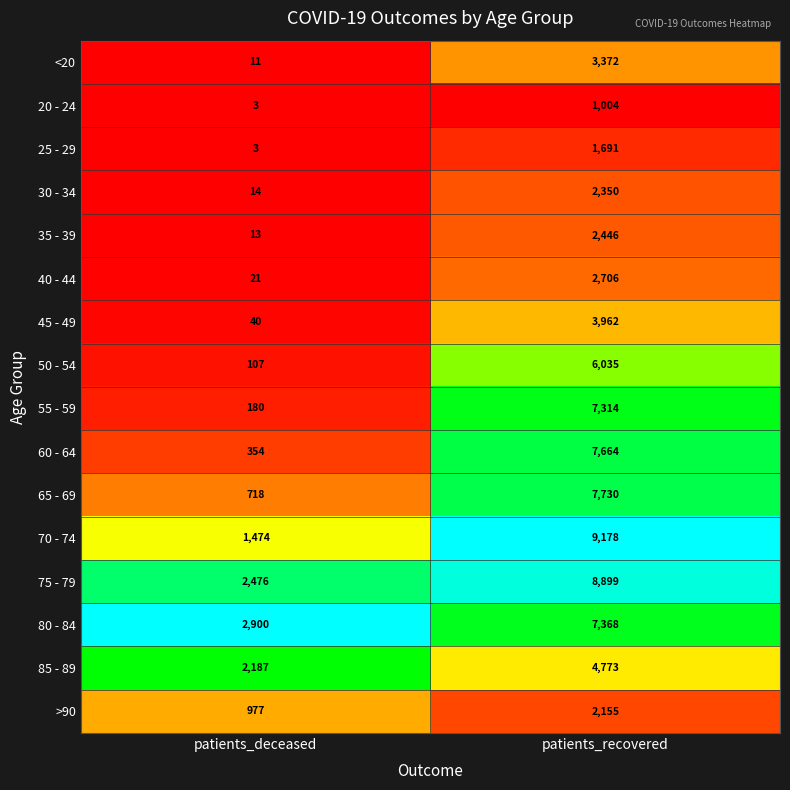

What is the total value across all series at patients_deceased?

11478